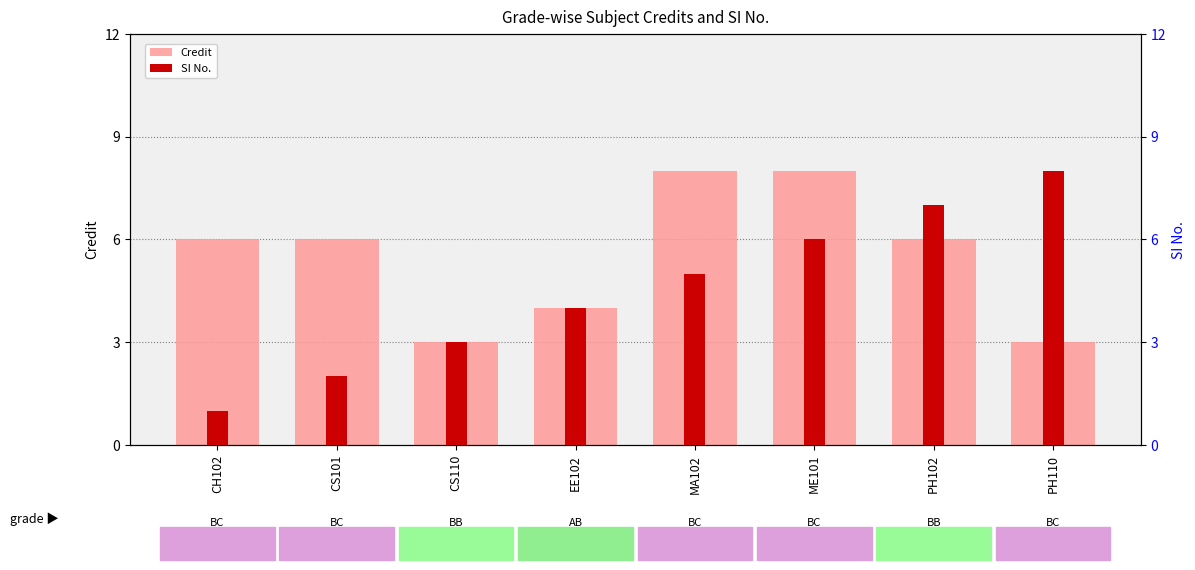

Rank the series by their maximum value, from highest to lowest.

Credit, SI No.